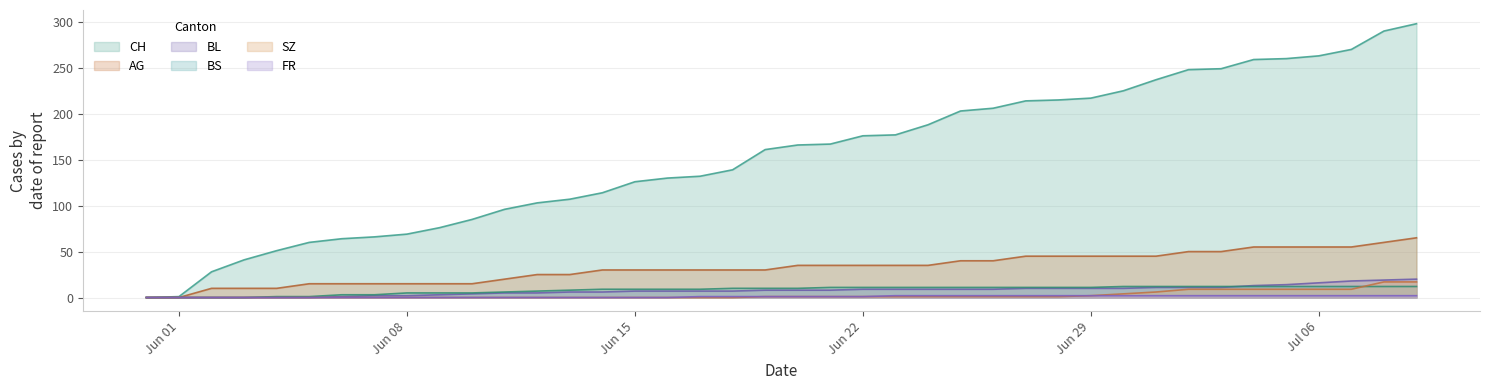

Which series has the largest total across all categories?

CH